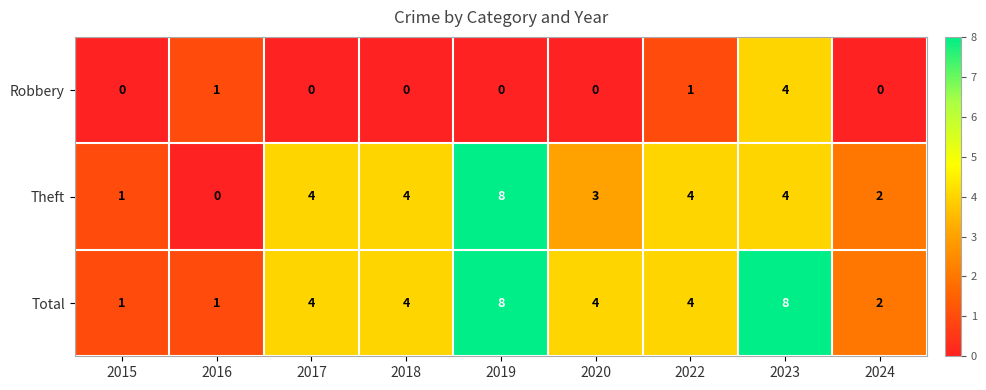

How many categories are shown in the chart?

9